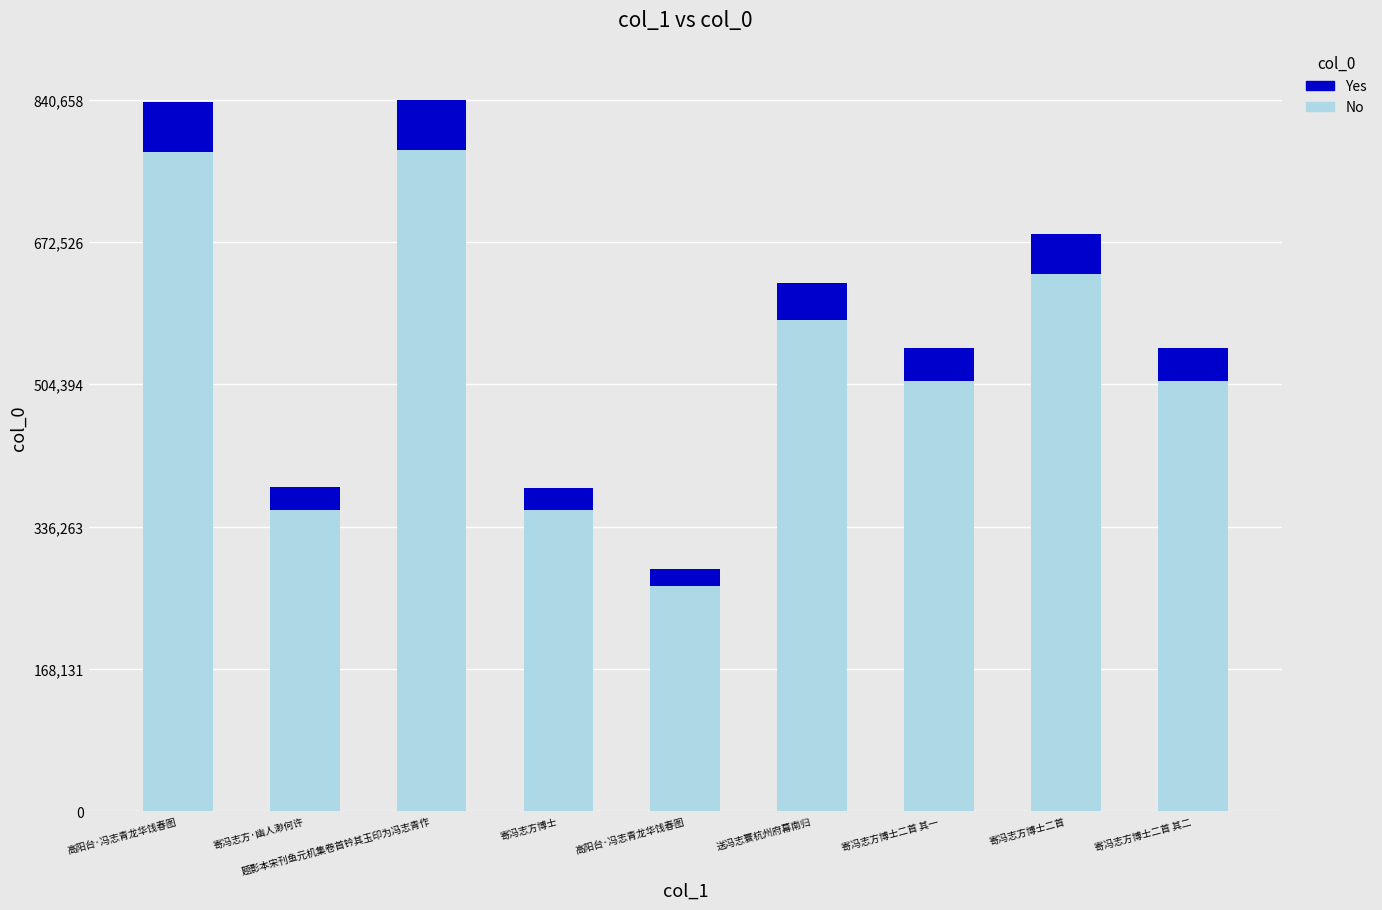

At which category is the sum across all series the highest?

题影本宋刊鱼元机集卷首钤其玉印为冯志青作